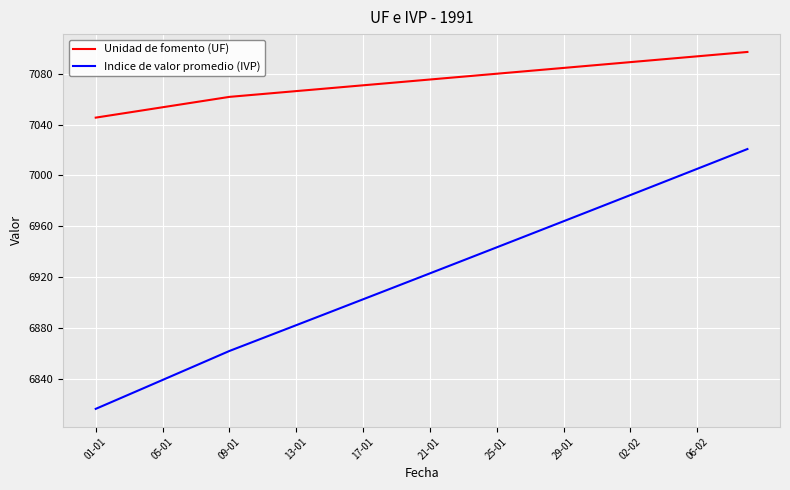

Rank the series by their average value, from highest to lowest.

Unidad de fomento (UF), Indice de valor promedio (IVP)